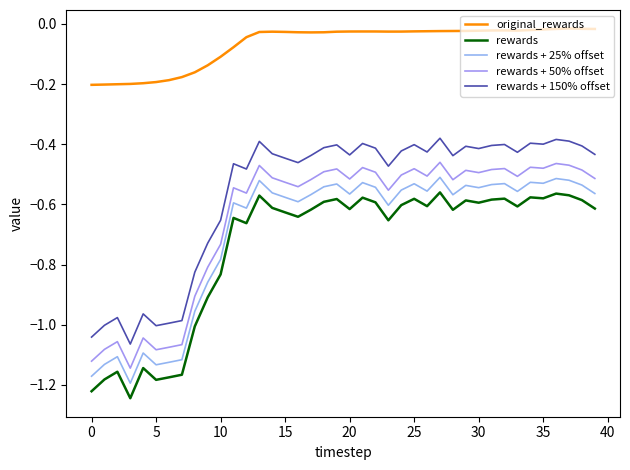

Which series has the largest total across all categories?

original_rewards